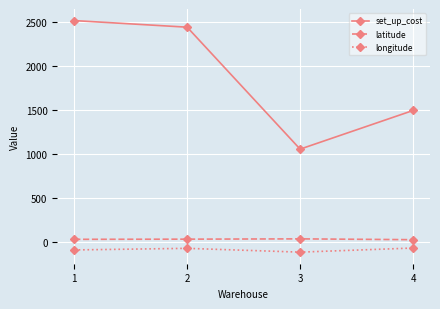

The set_up_cost series shows 1495.0 at 4. True or false?

True